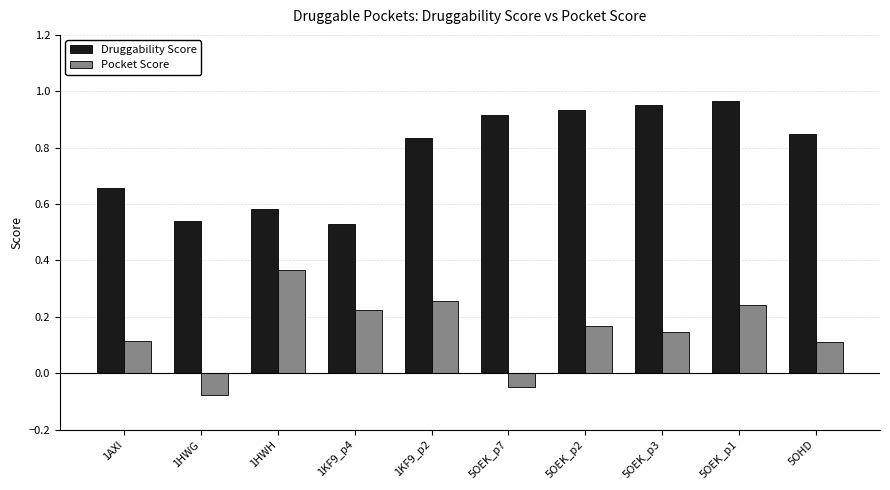

Which series changed the most between 1KF9_p4 and 1KF9_p2?

Druggability Score